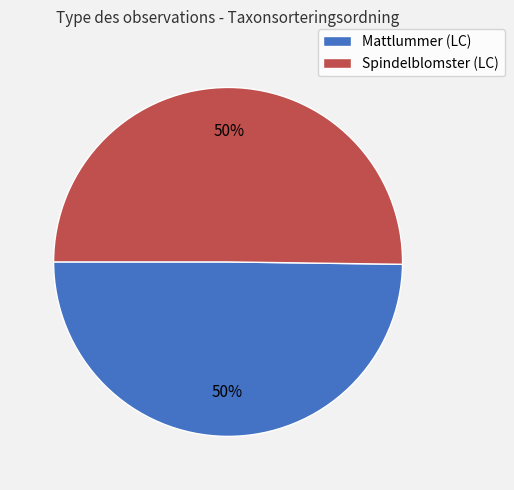

To the nearest percent, what is the combined percentage of Mattlummer (LC) and Spindelblomster (LC)?

100%